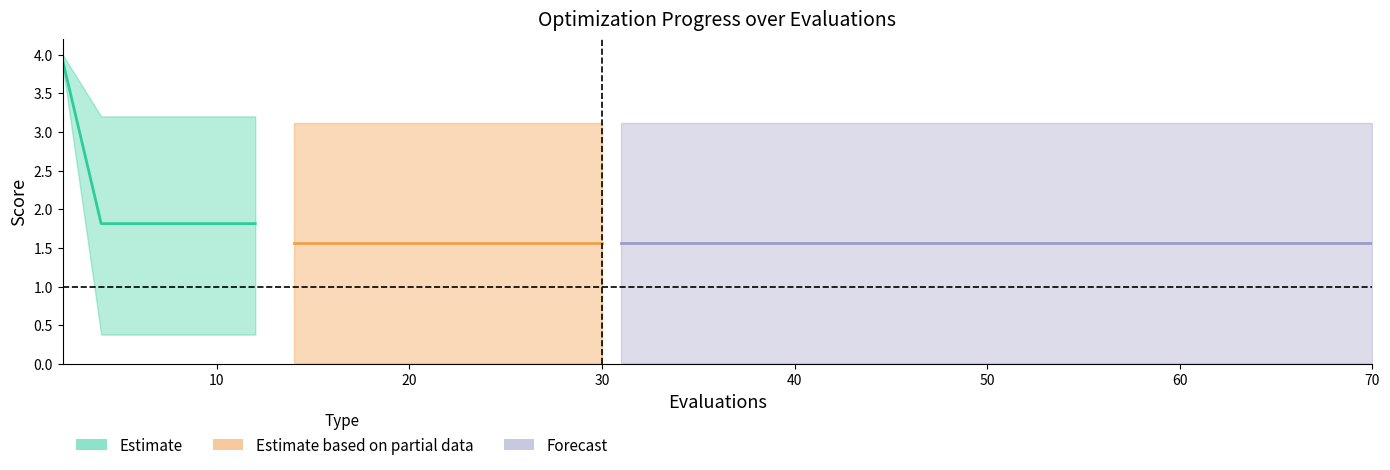

Does the chart have visible grid lines?

No